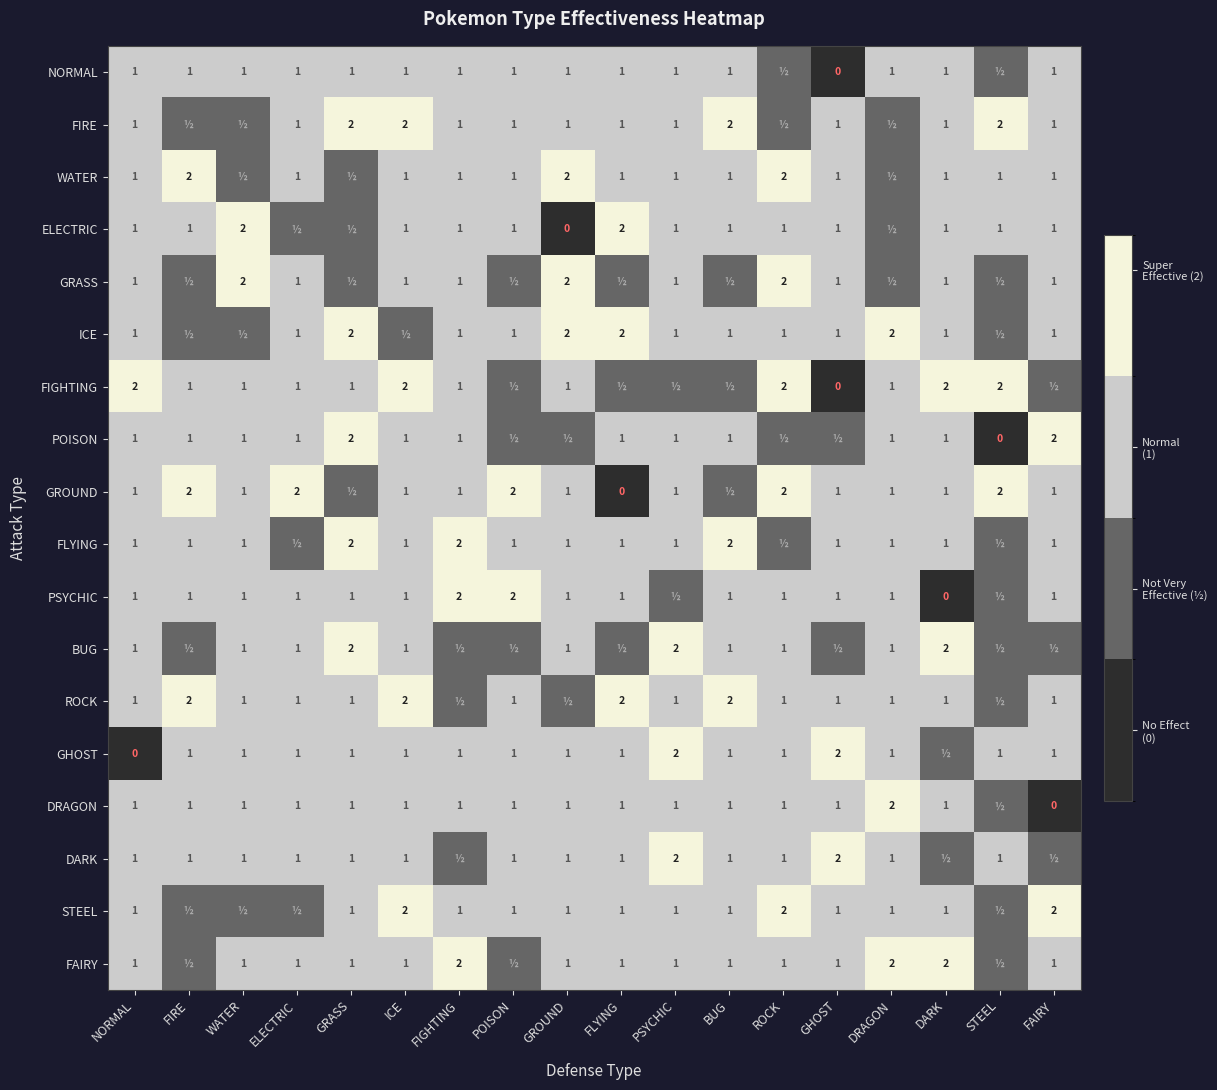

What is the total value across all series at GRASS?

21.0